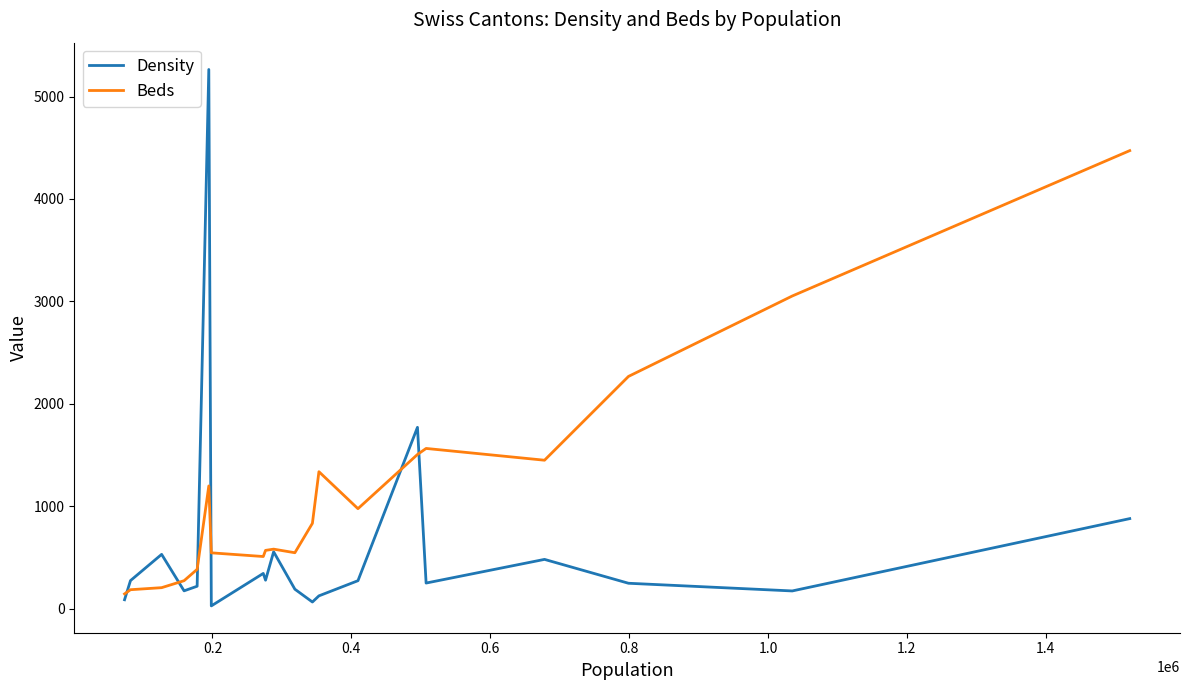

Which series has the largest total across all categories?

Beds